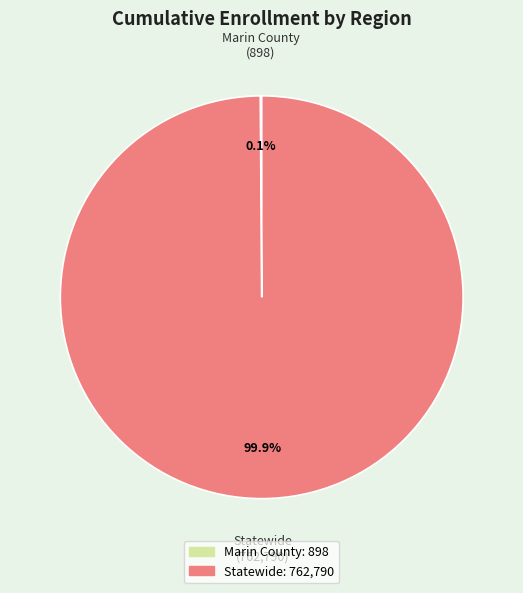

How much of the chart is everything except Statewide?

0.1%